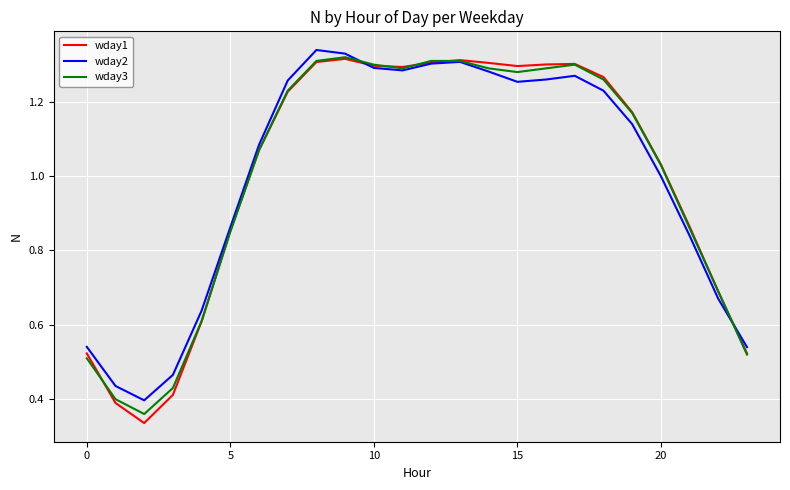

List the series in order of their overall mean, highest first.

wday2, wday1, wday3